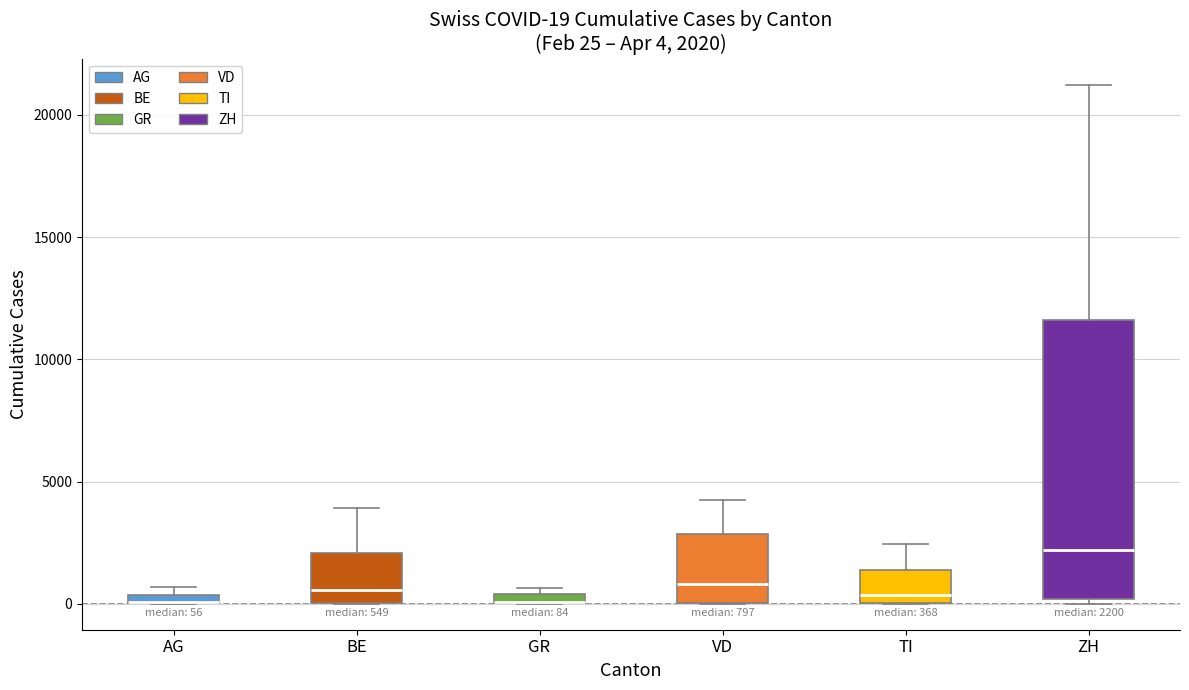

Comparing the boxes themselves (not the whiskers), which one is the tallest?

ZH